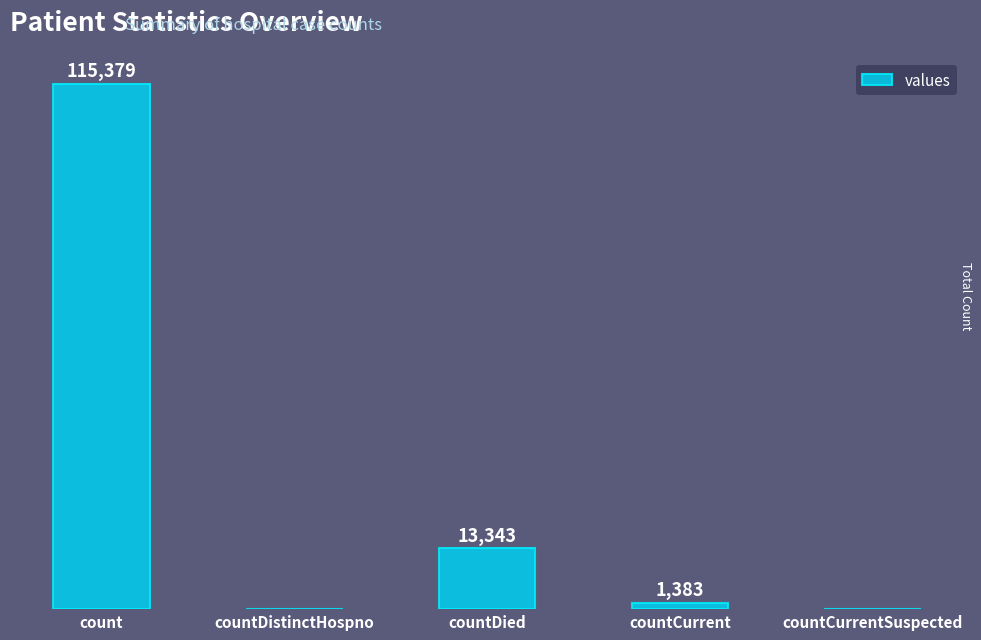

Which has a higher value, countDistinctHospno or countDied?

countDied